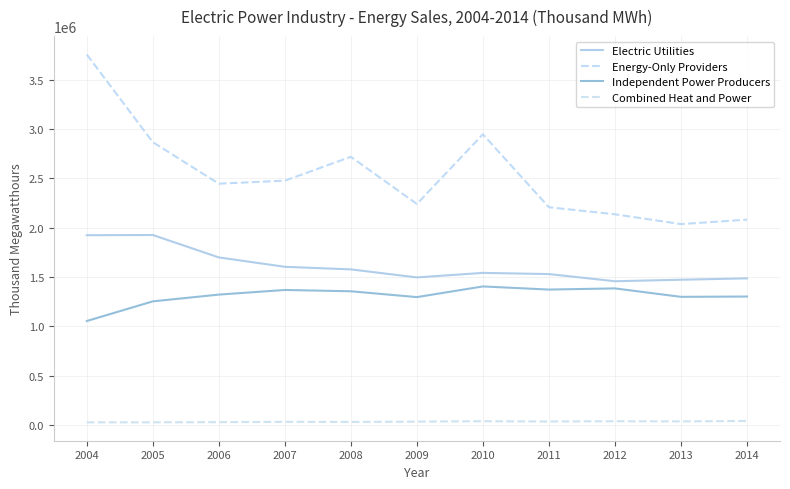

In Combined Heat and Power, how many points are higher than both neighbors (excluding endpoints)?

3